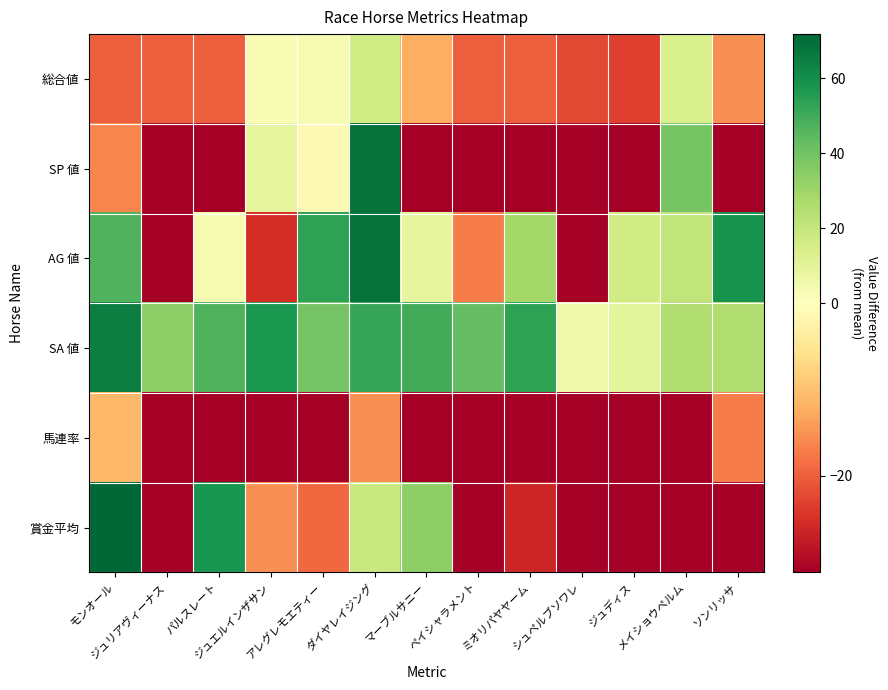

At ダイヤレイジング, list the series in order from smallest to largest.

馬連率, 総合値, 賞金平均, SA 値, SP 値, AG 値